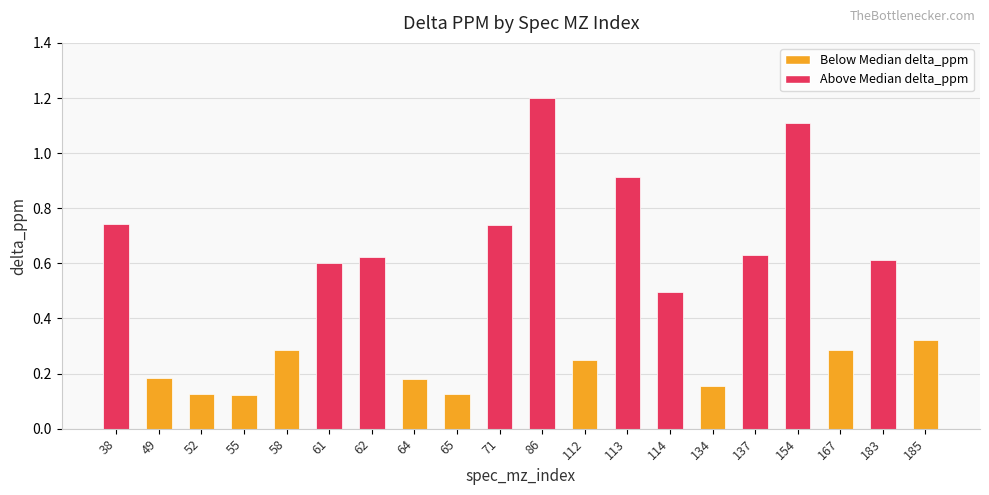

What is the change in value from 113 to 137?

-0.3